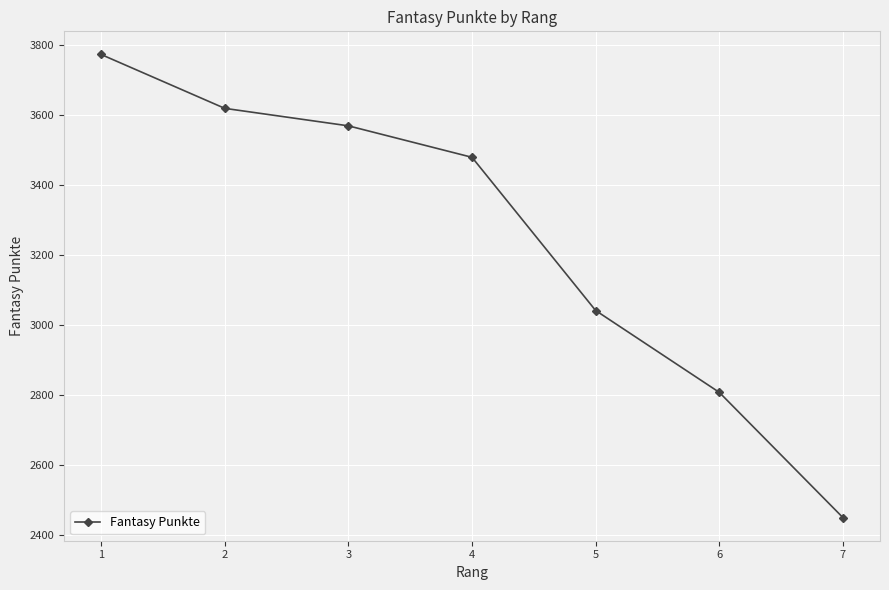

How many series are shown in this chart?

1